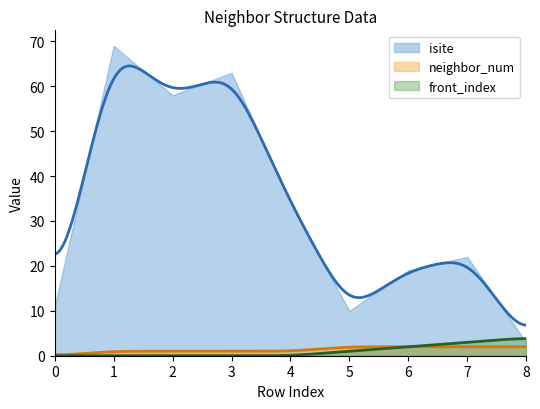

At how many categories does at least one series exceed 17?

6